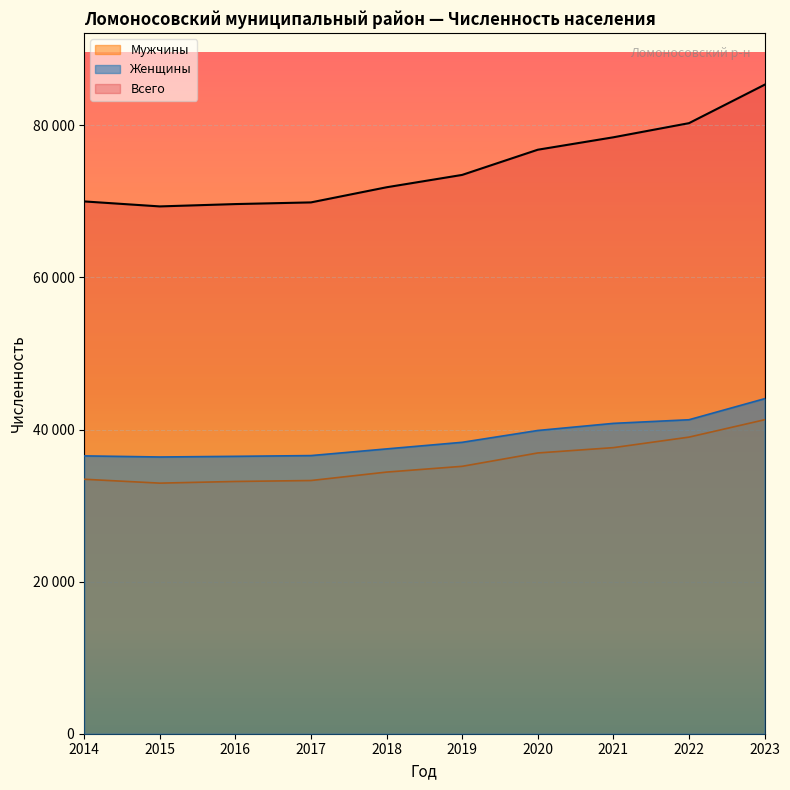

Which category has the lowest value in the Мужчины series?

2015